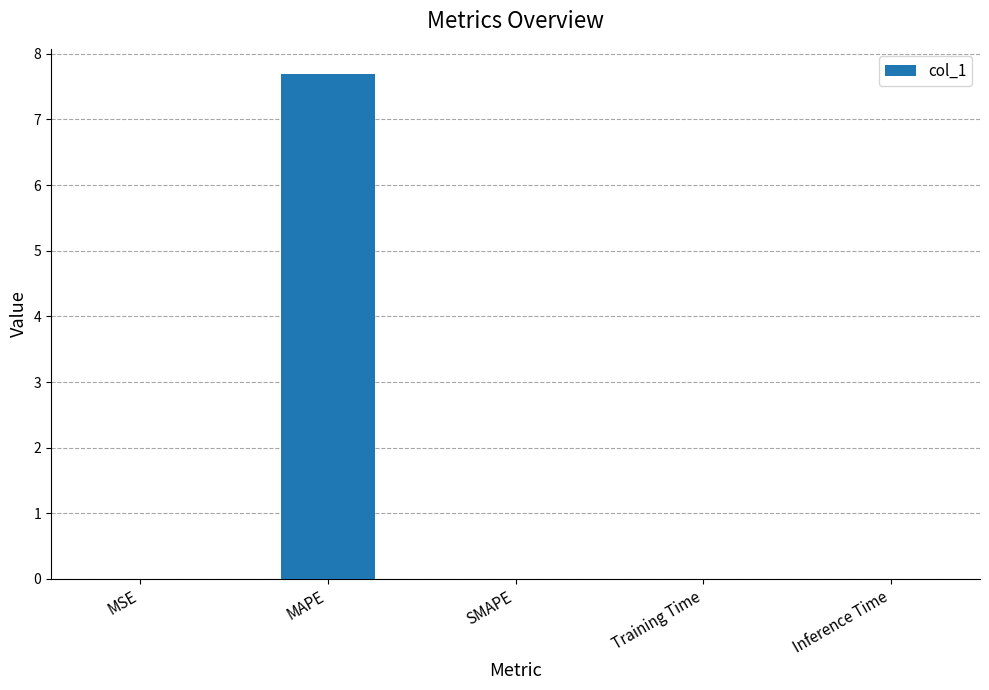

What is the sum of all values?

7.7